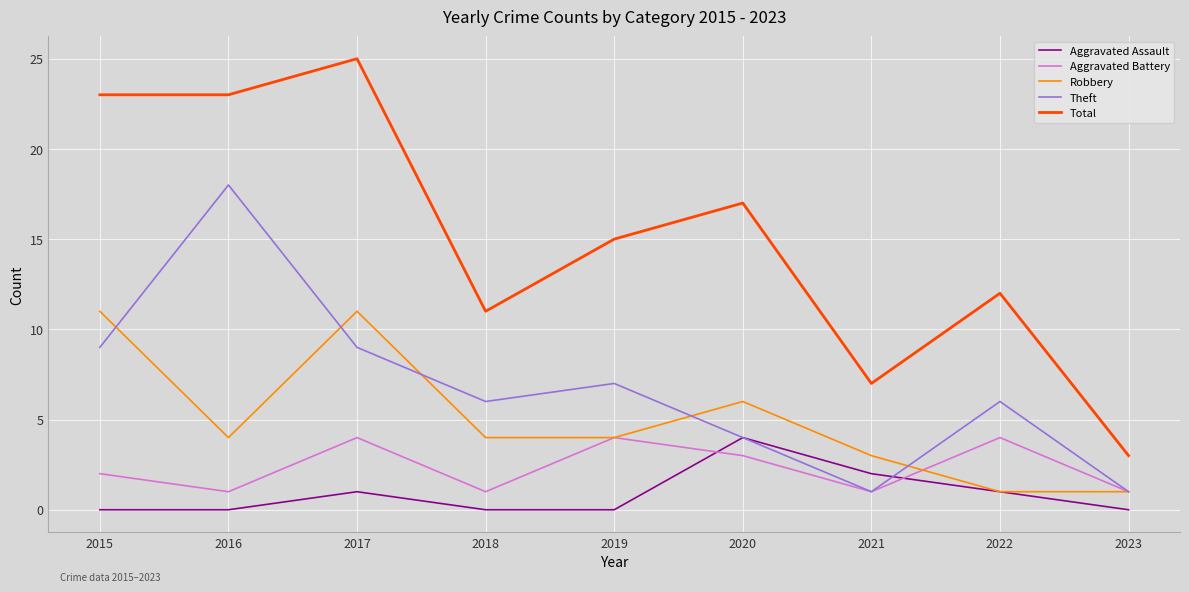

True or false: Robbery and Aggravated Battery intersect in this chart.

True